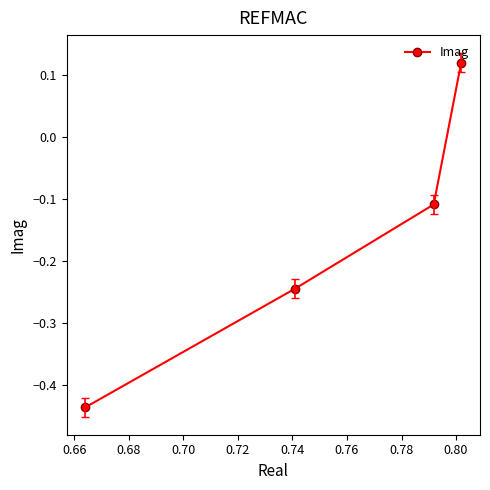

Which has a higher value, 0.64 or 0.68?

0.64